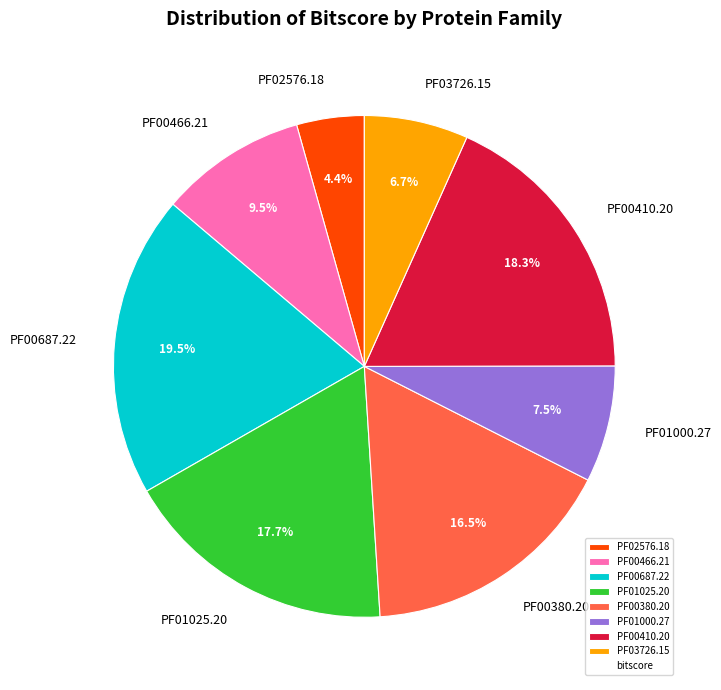

Which slice is the largest?

PF00687.22